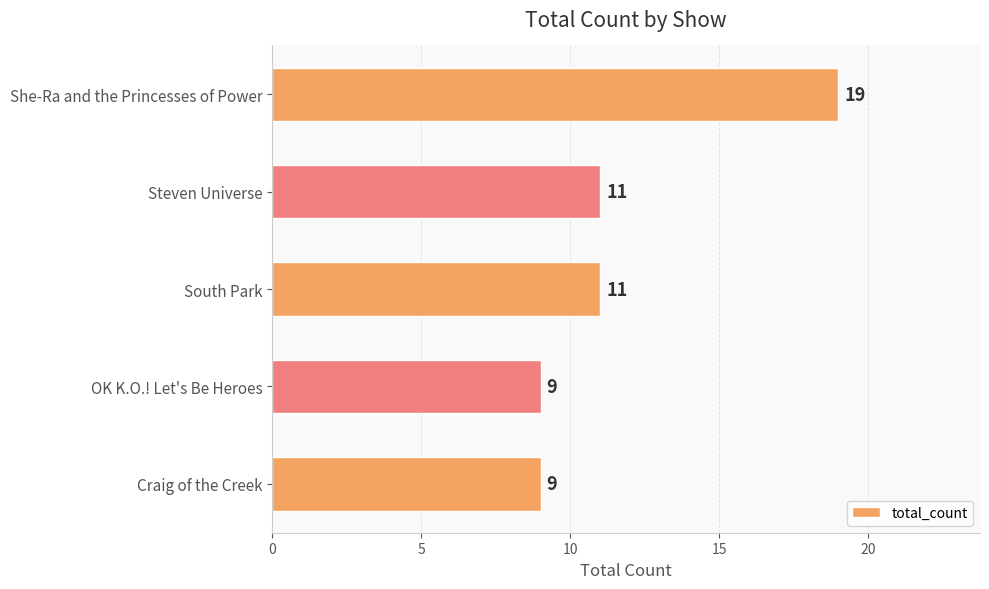

Is it true that the value at Steven Universe is 3?

False